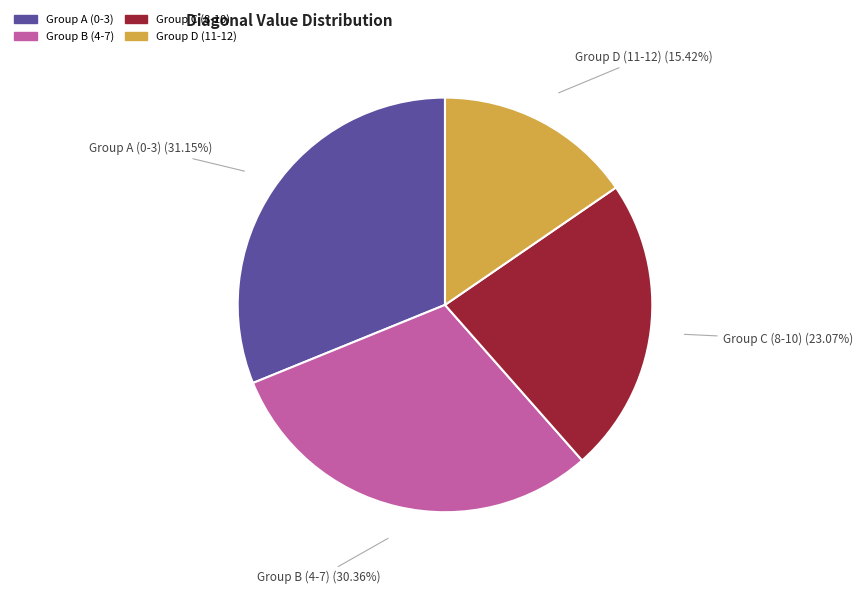

Combined, do Group C (8-10) and Group D (11-12) account for over 50%?

No